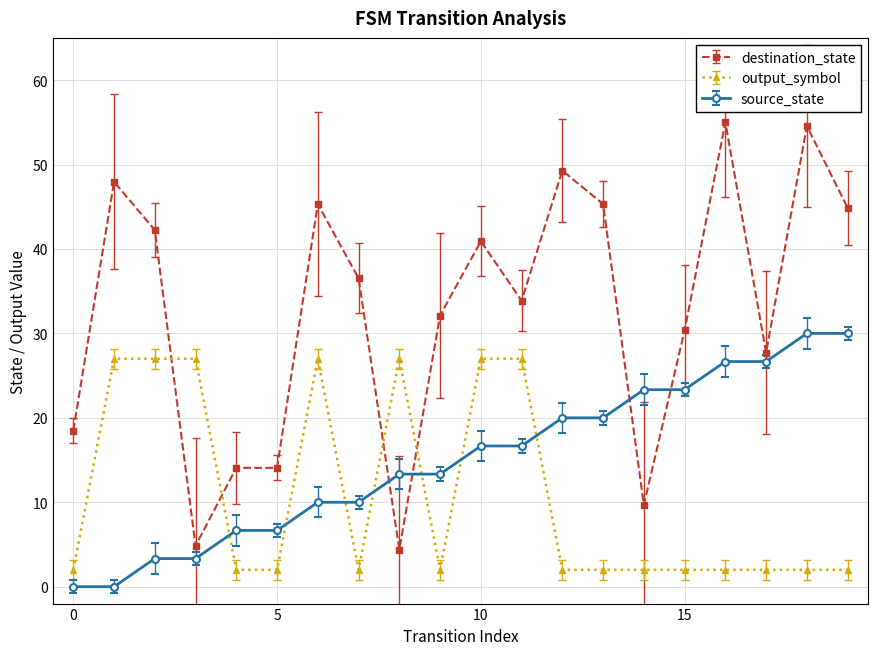

Rank the series by their maximum value, from lowest to highest.

output_symbol, source_state, destination_state